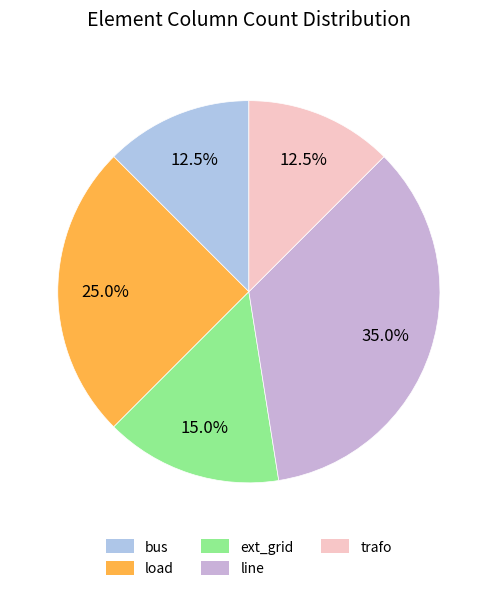

Does bus represent more than half of the total?

No